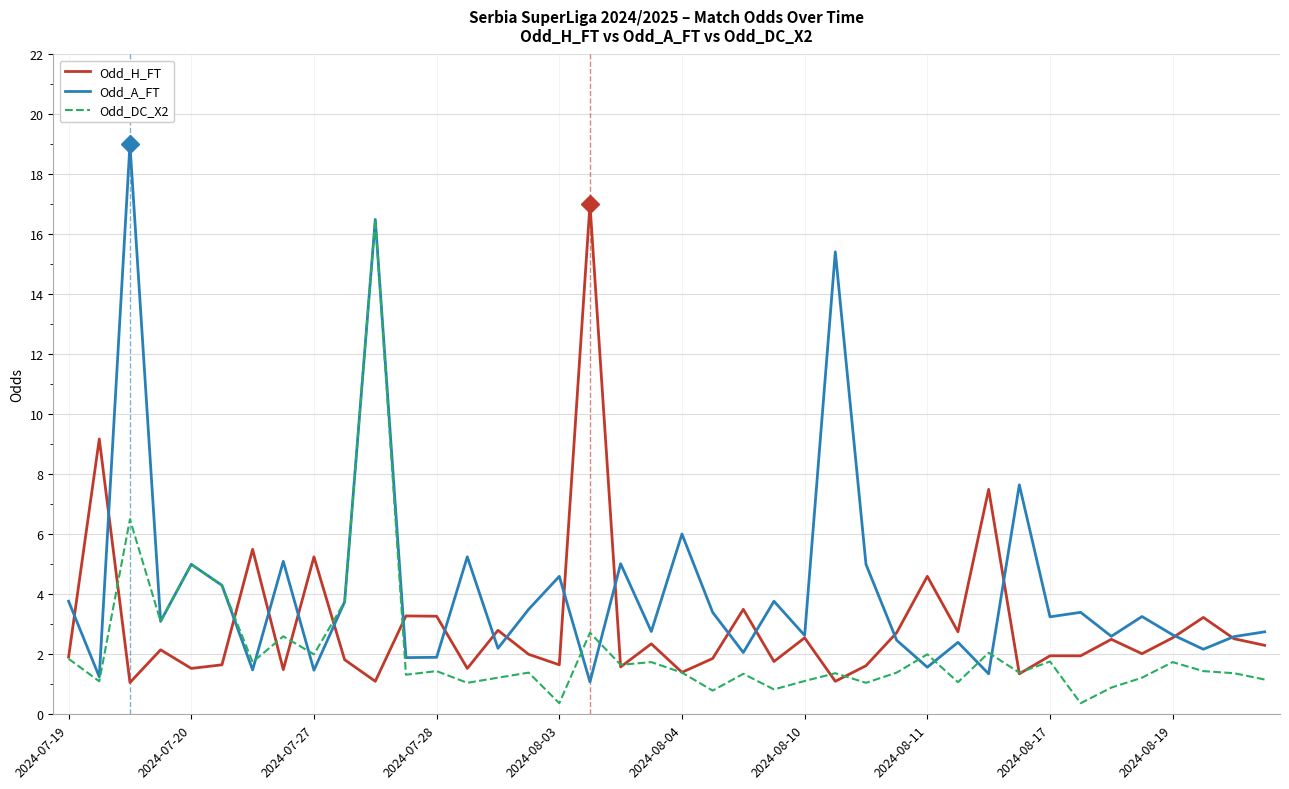

True or false: Odd_H_FT and Odd_A_FT cross at least once.

True